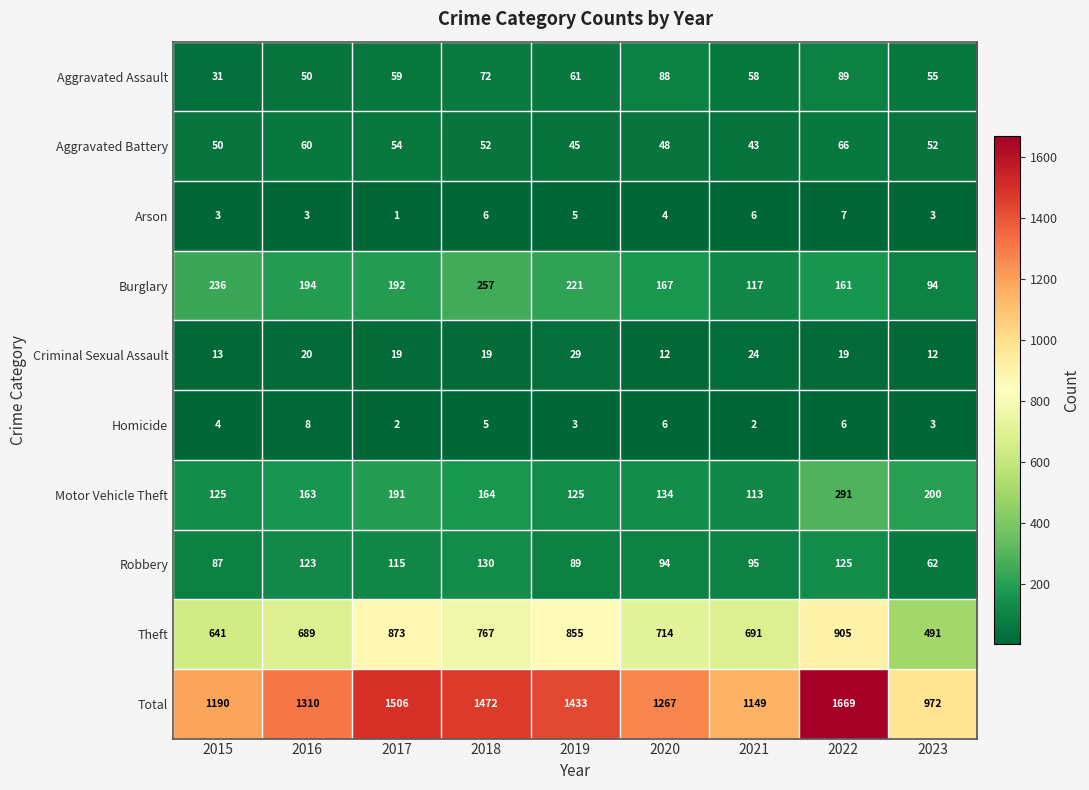

What is the sum of the Criminal Sexual Assault values at 2017 and 2015?

32